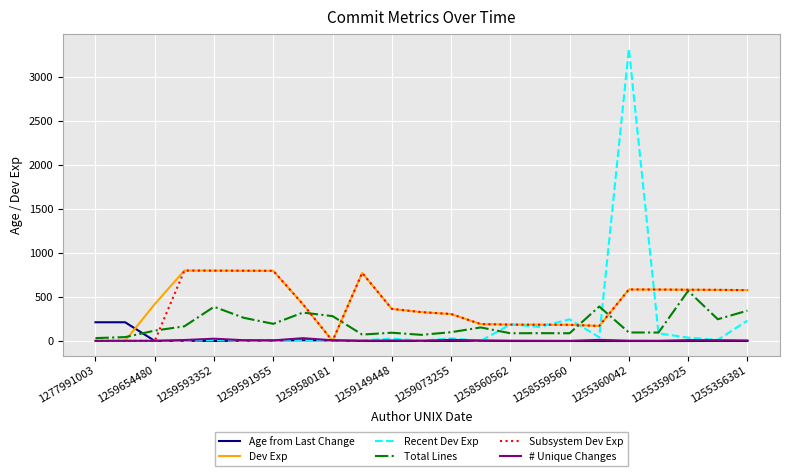

In Recent Dev Exp, how many points are lower than both neighbors (excluding endpoints)?

9